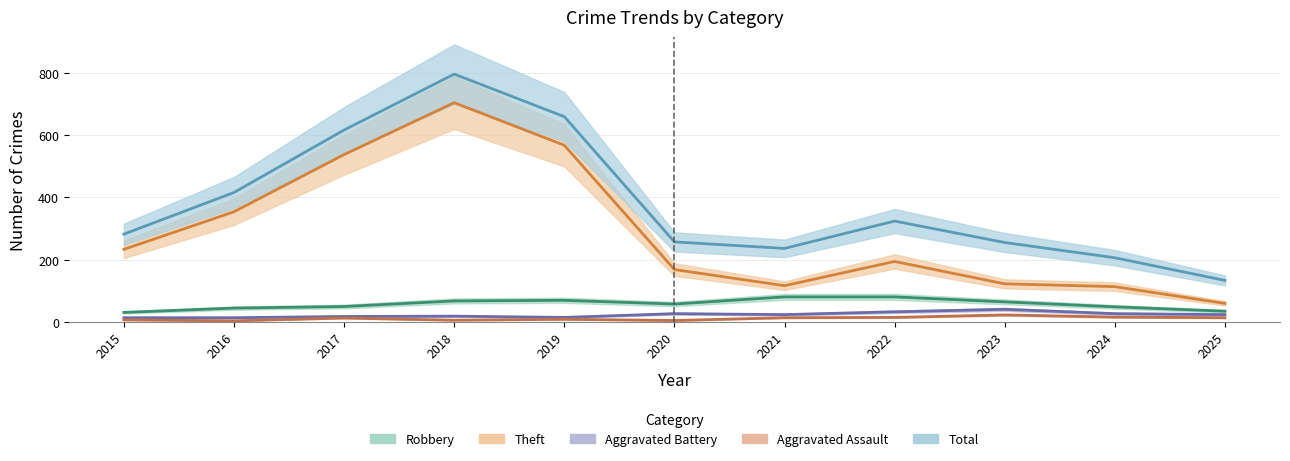

Does the chart have visible grid lines?

Yes